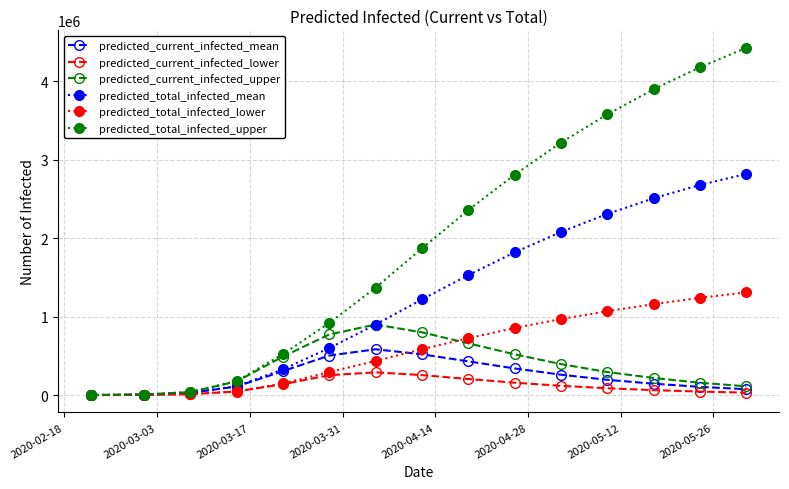

True or false: predicted_total_infected_mean has more than 2 points higher than both neighbors.

False